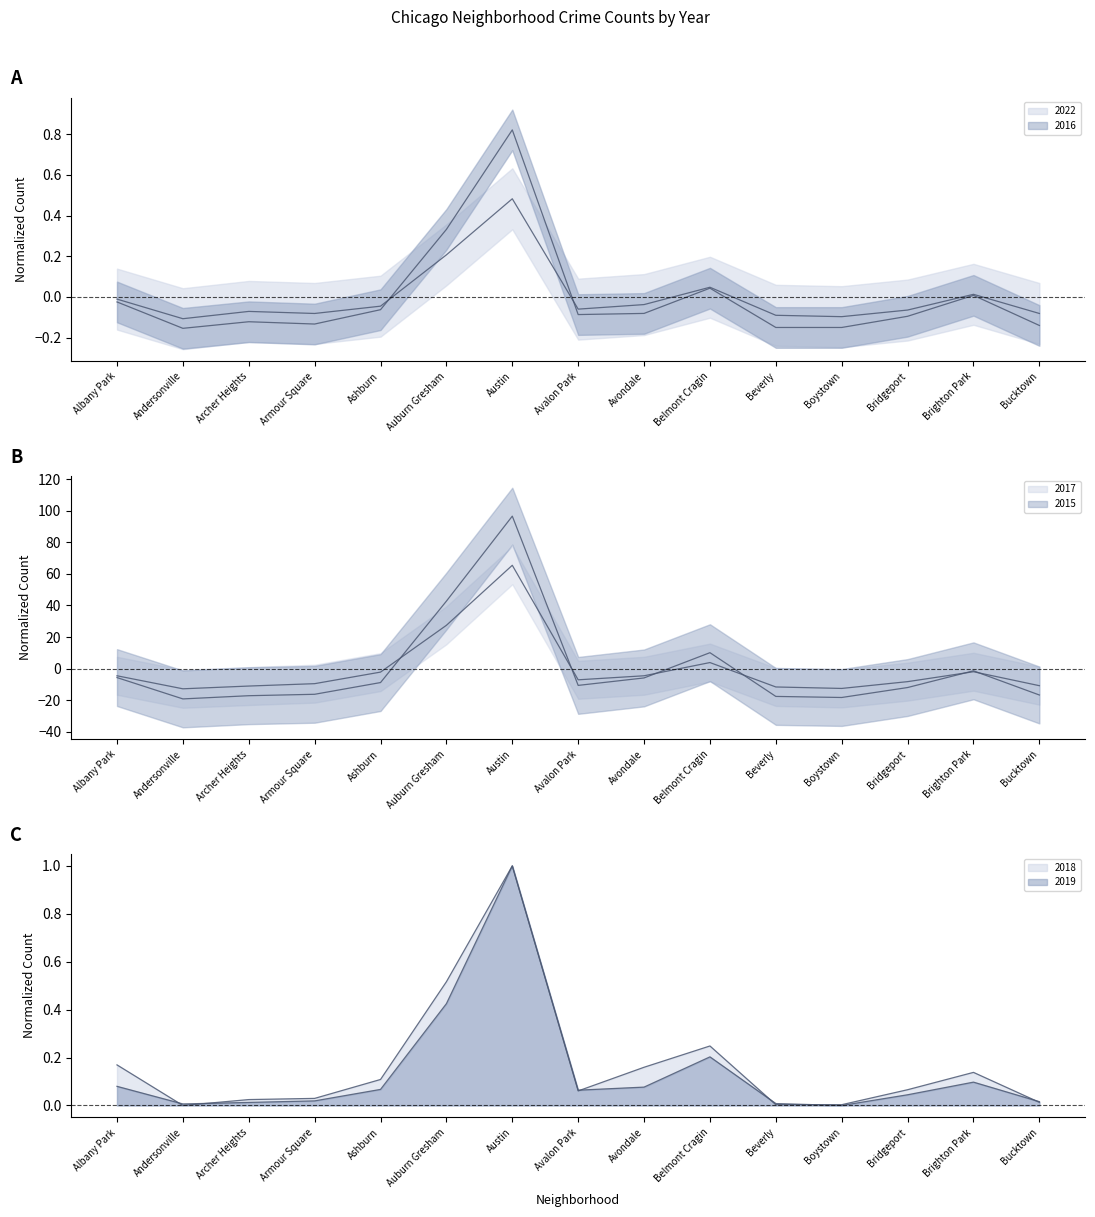

What is the difference between the highest and lowest values at Avondale?

6.0